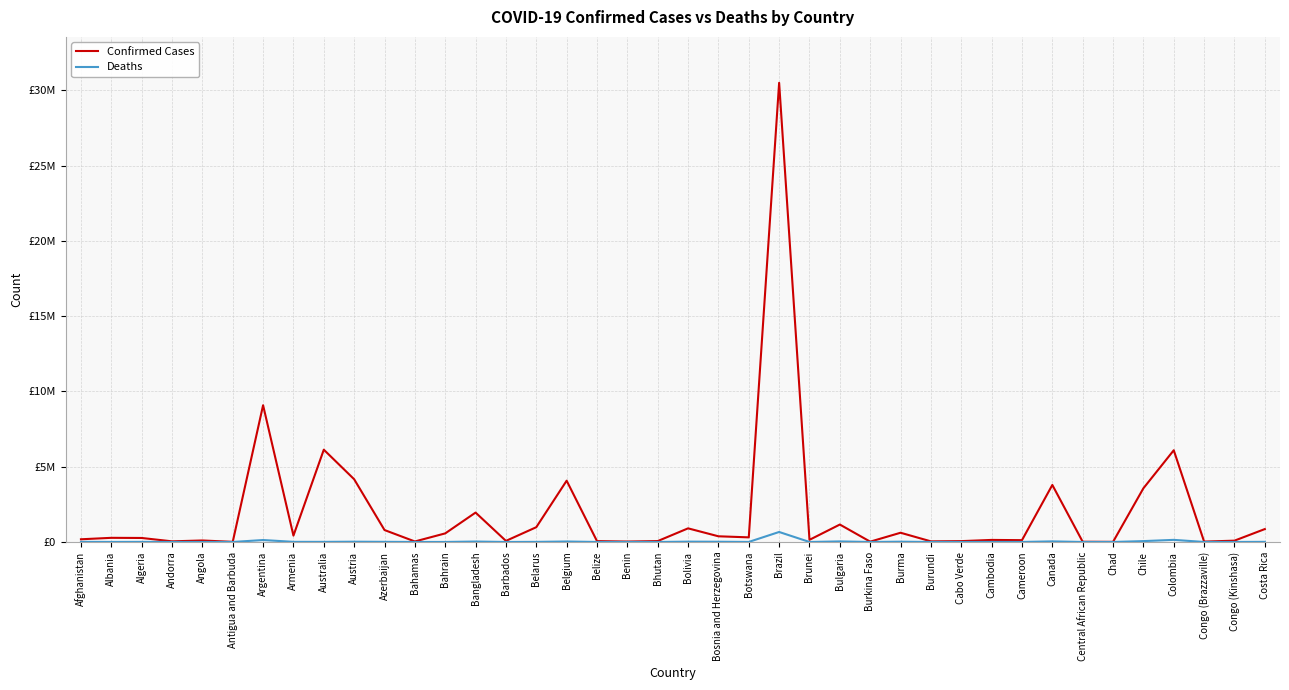

What are all the series names shown in the legend?

Confirmed Cases, Deaths